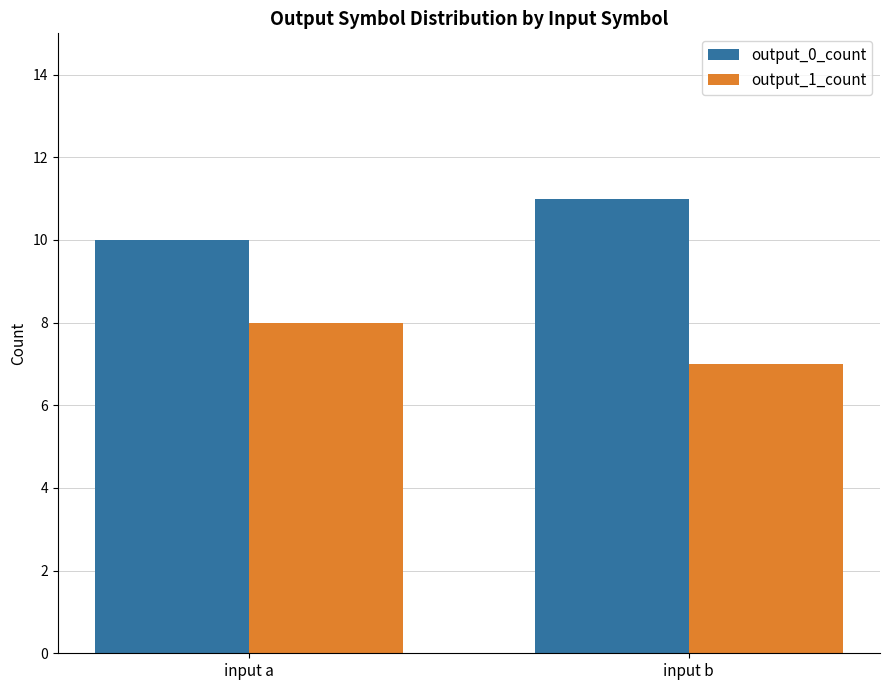

Rank the series by their maximum value, from highest to lowest.

output_0_count, output_1_count